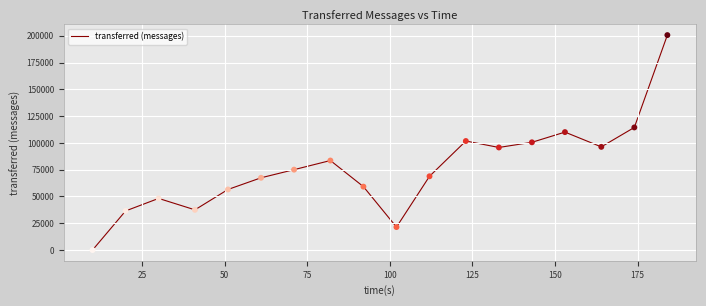

What is the difference between the maximum and minimum values?

200700